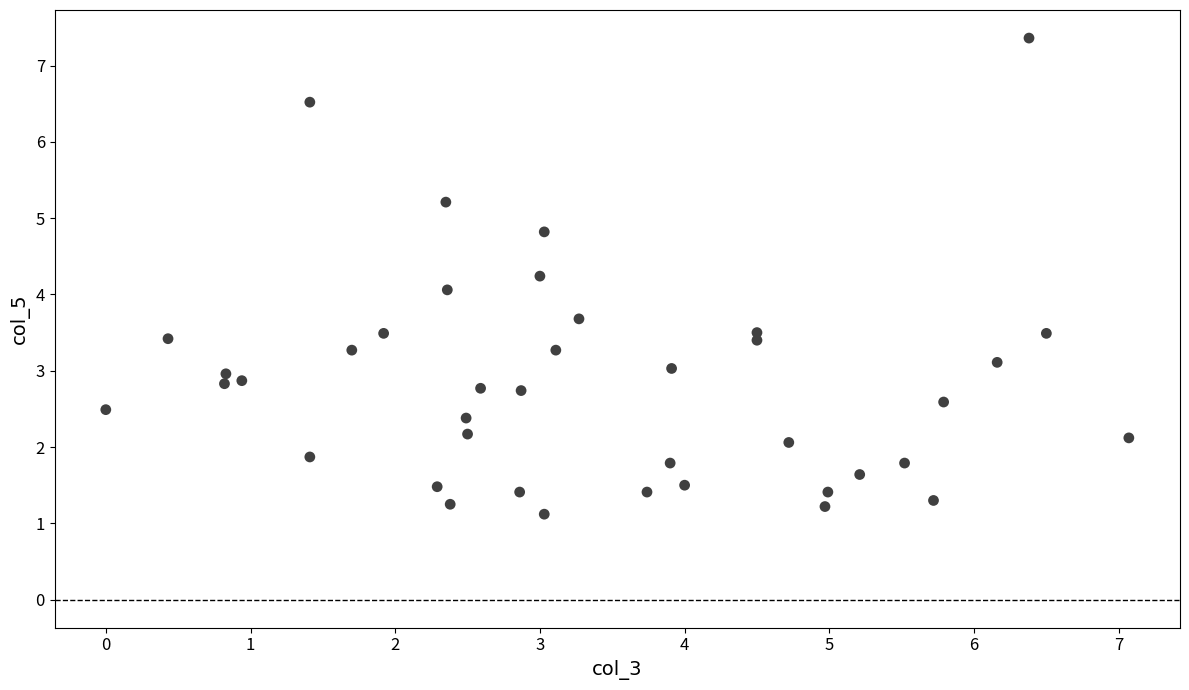

What is the range of X values (max minus min)?

7.1